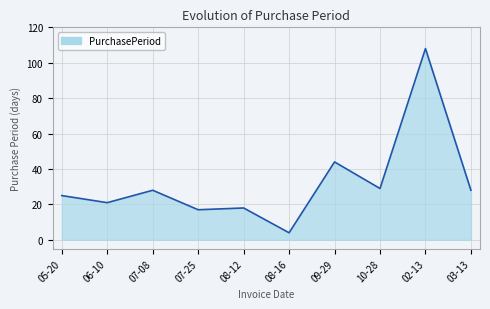

At which label is the value closest to 56?

09-29